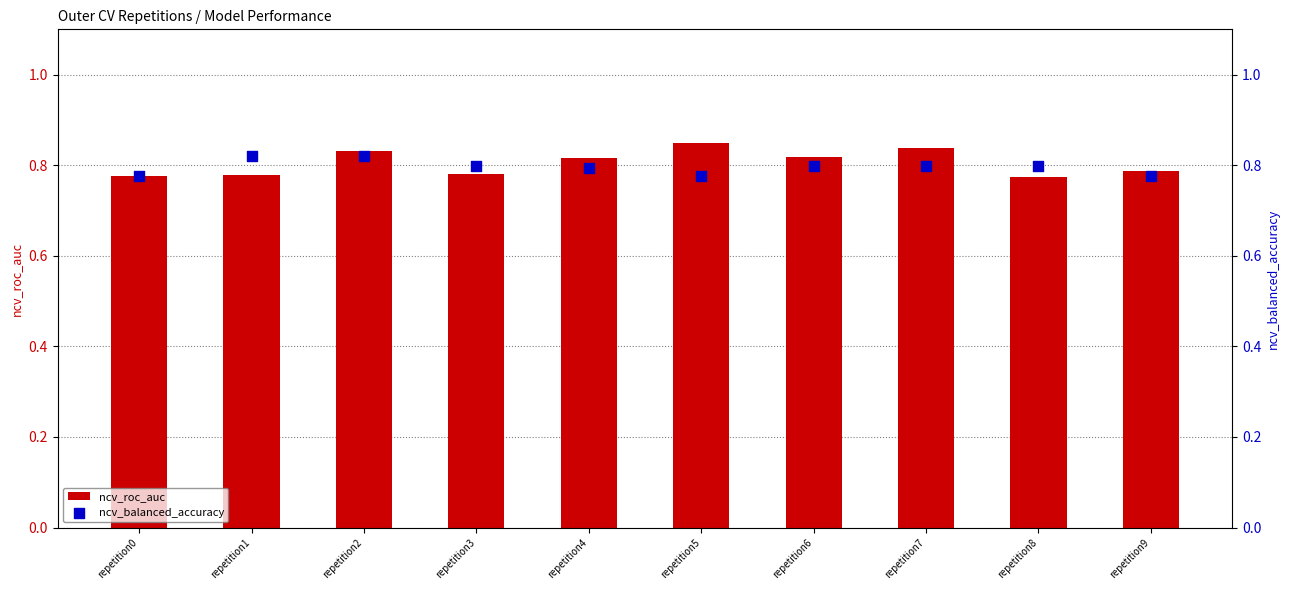

Which series reaches the minimum Y coordinate?

ncv_roc_auc